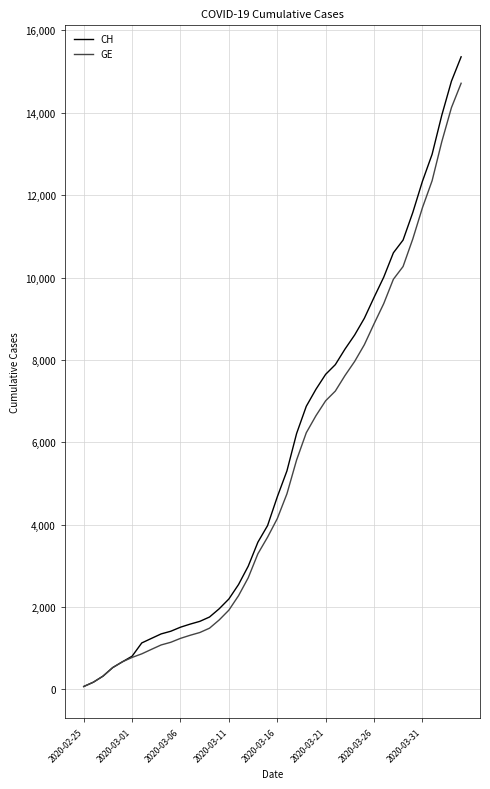

What is the maximum value for CH?

15359